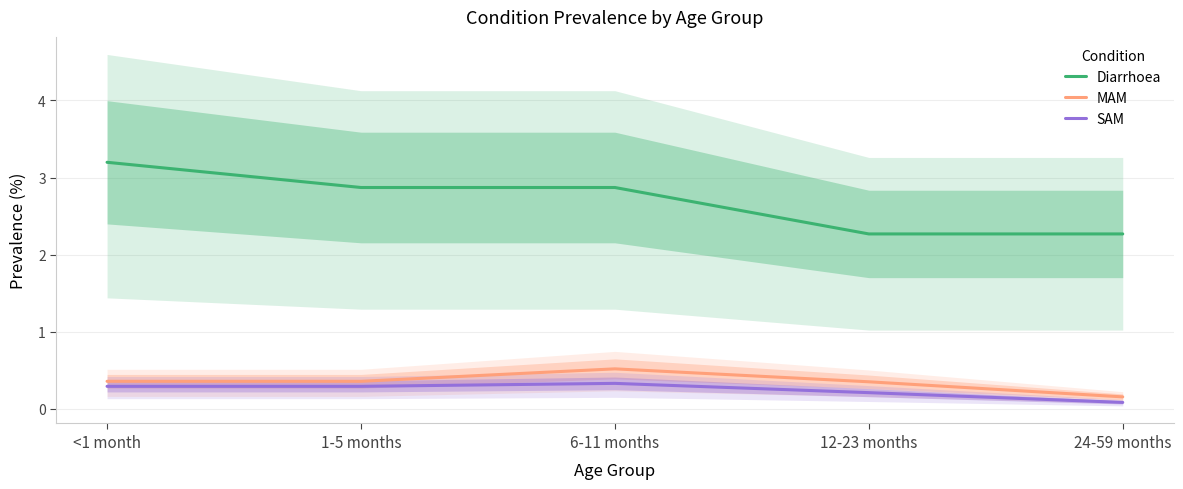

The Diarrhoea series shows 4.8 at <1 month. True or false?

False